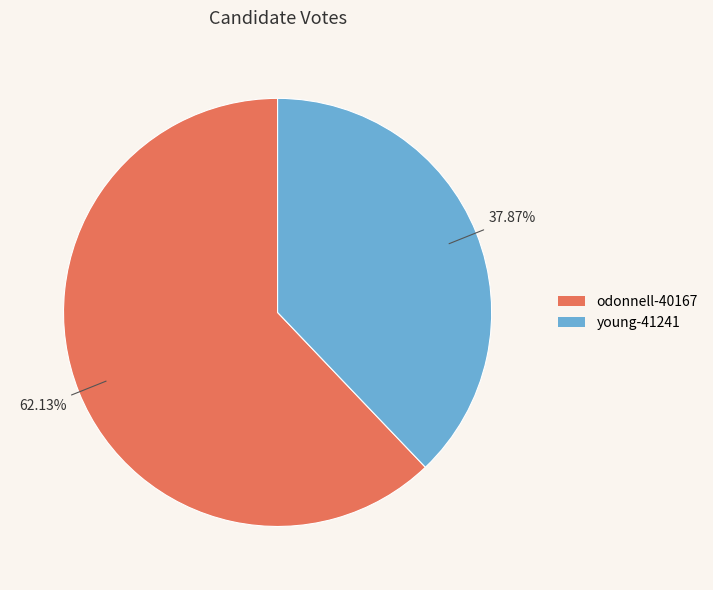

Is the sum of young-41241 and odonnell-40167 greater than half?

Yes